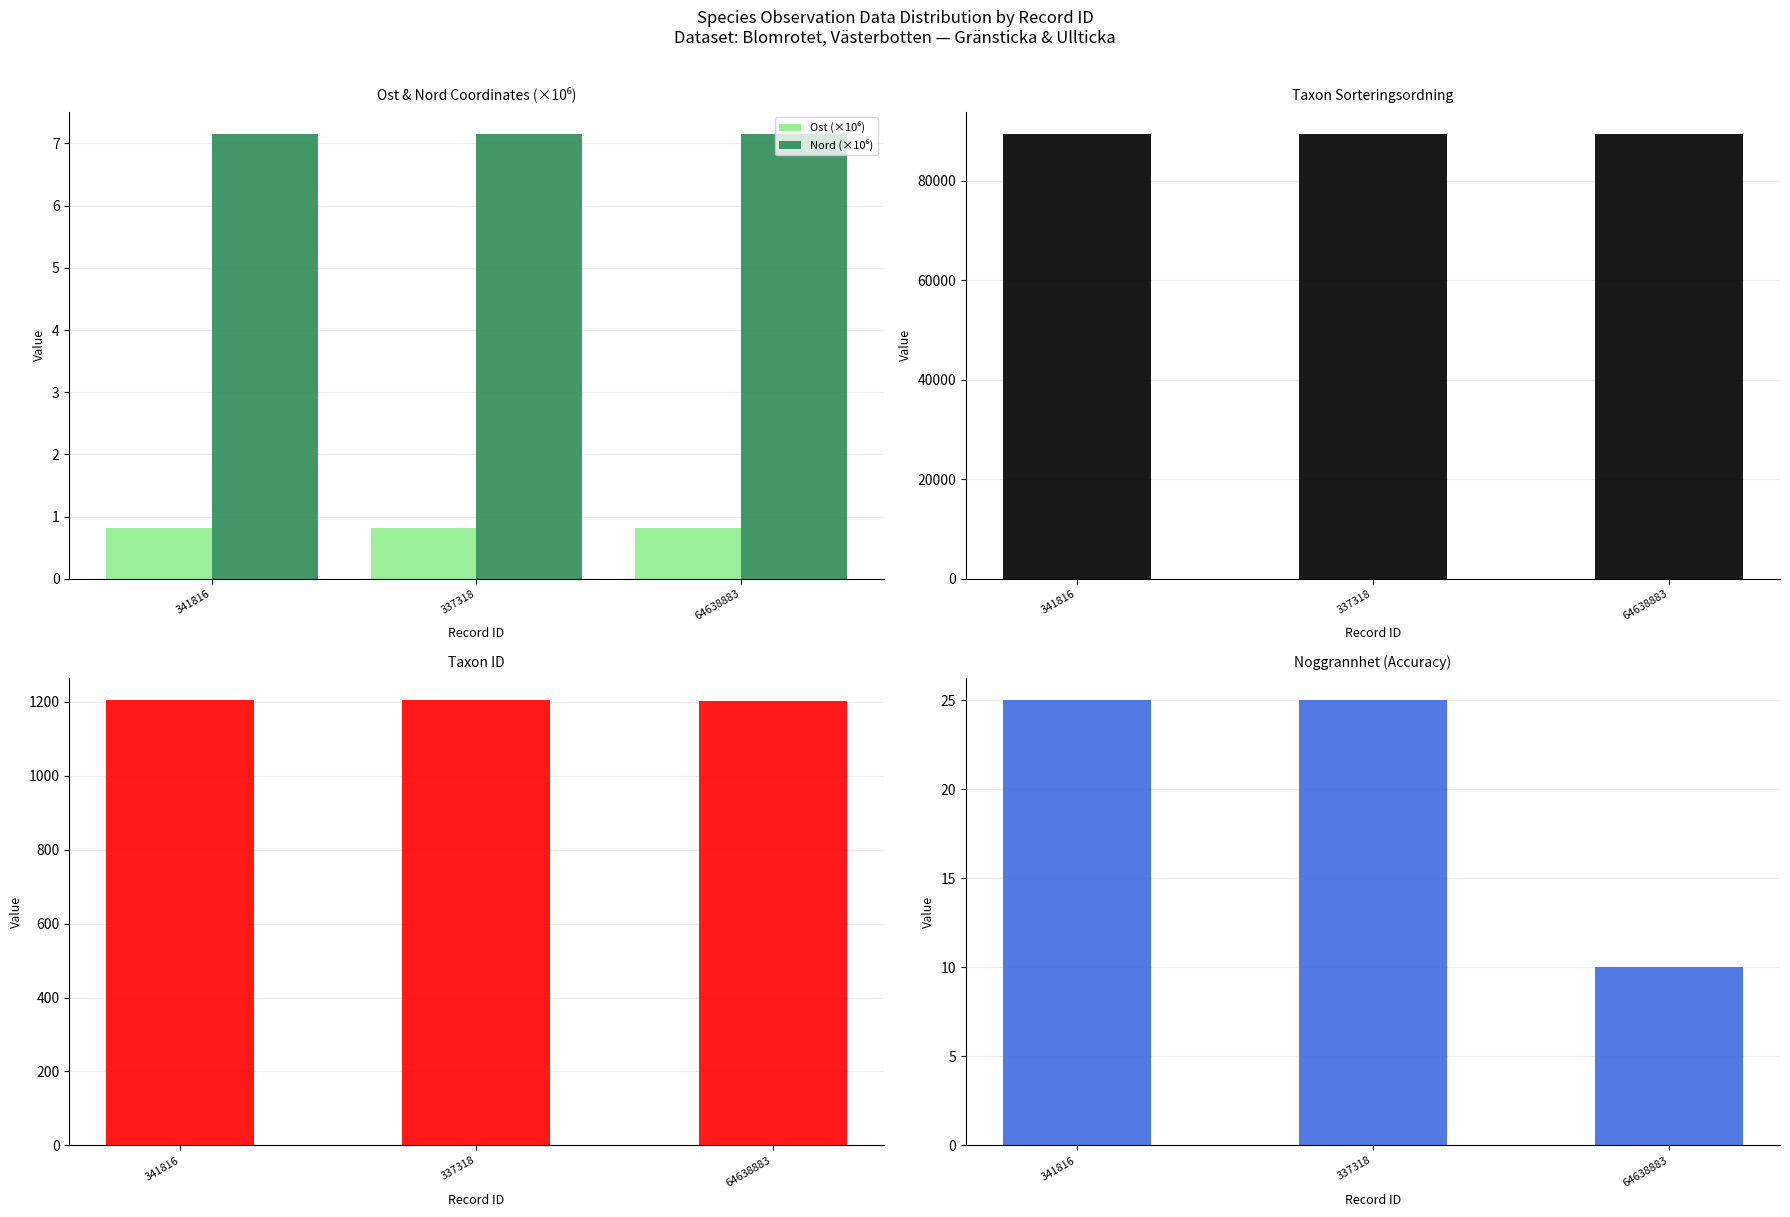

What is the value of the Ost (×10⁶) bar at the 1st from the left?

0.8